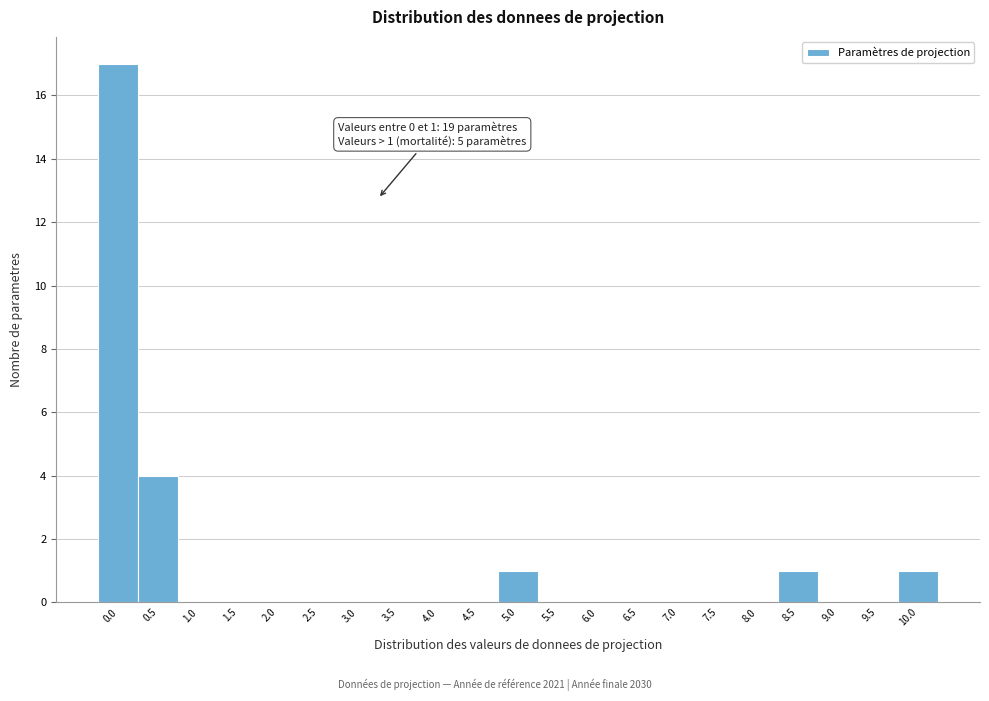

Reading left to right, transcribe all the data shown in this chart.

0.0=17	0.5=4	1.0=0	1.5=0	2.0=0	2.5=0	3.0=0	3.5=0	4.0=0	4.5=0	5.0=1	5.5=0	6.0=0	6.5=0	7.0=0	7.5=0	8.0=0	8.5=1	9.0=0	9.5=0	10.0=1